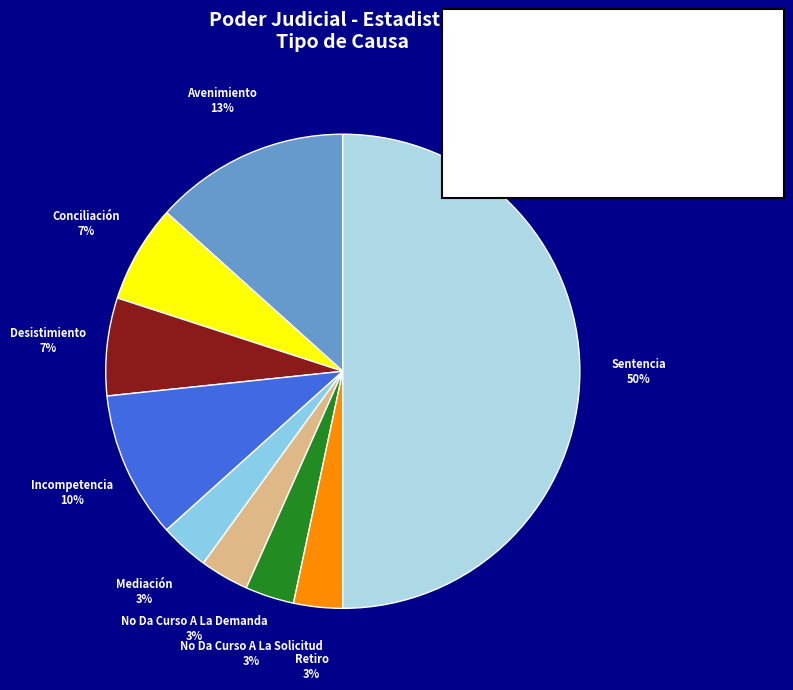

To the nearest percent, what is the difference between the largest and smallest slice percentages?

47%